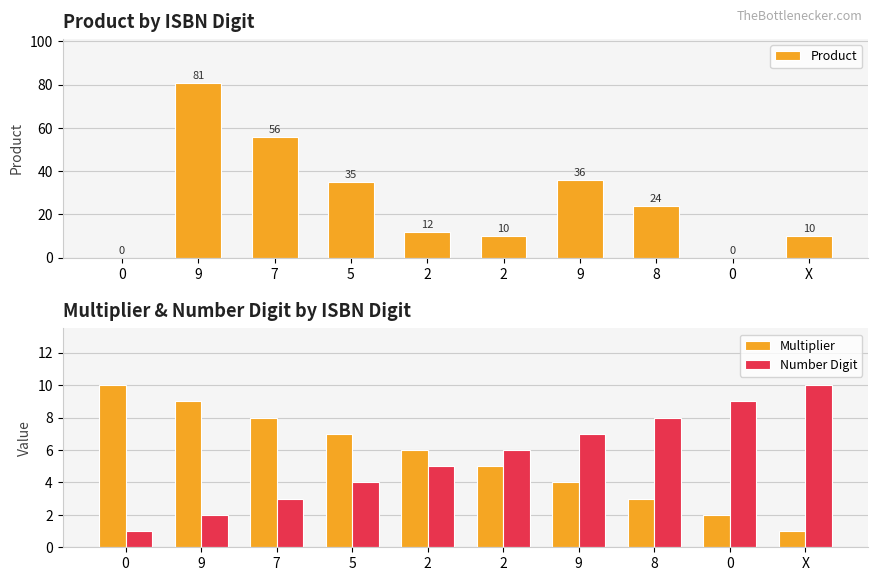

Reading left to right, list all the values displayed in this chart.

Product: 0	81	56	35	12	10	36	24	0	10
Multiplier: 10	9	8	7	6	5	4	3	2	1
Number Digit: 1	2	3	4	5	6	7	8	9	10